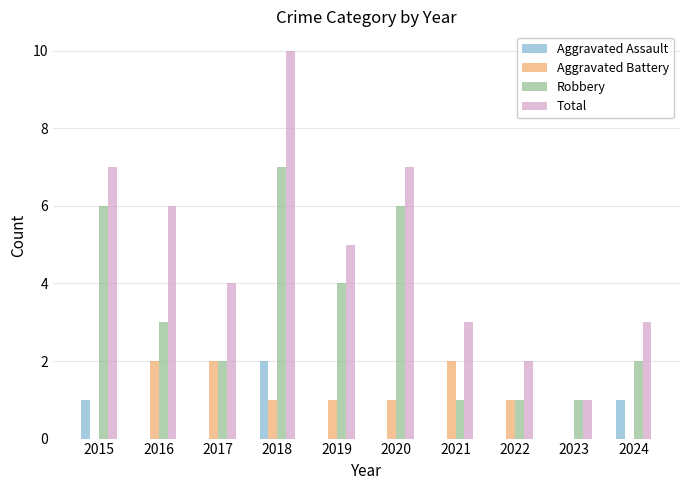

Between 2016 and 2020, which series saw the biggest shift?

Robbery